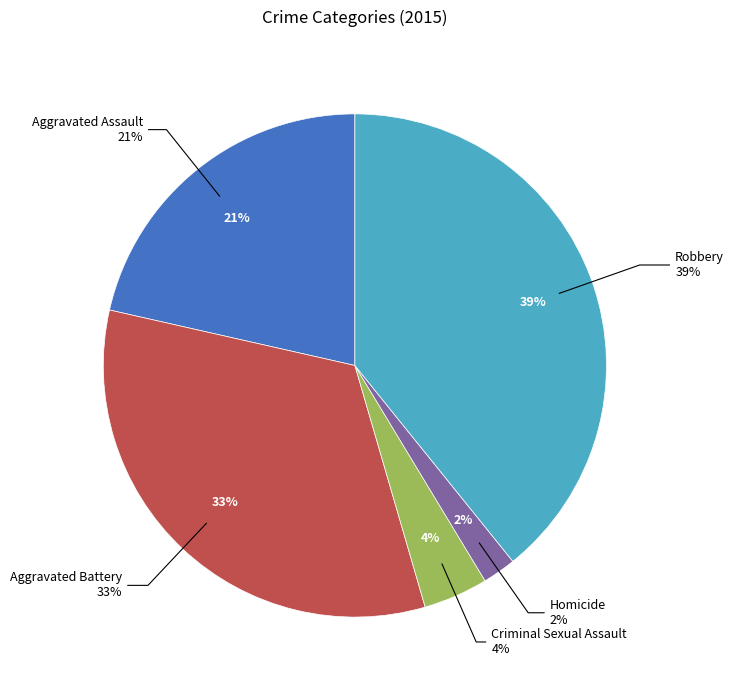

Does Aggravated Assault account for over 50% of the chart?

No